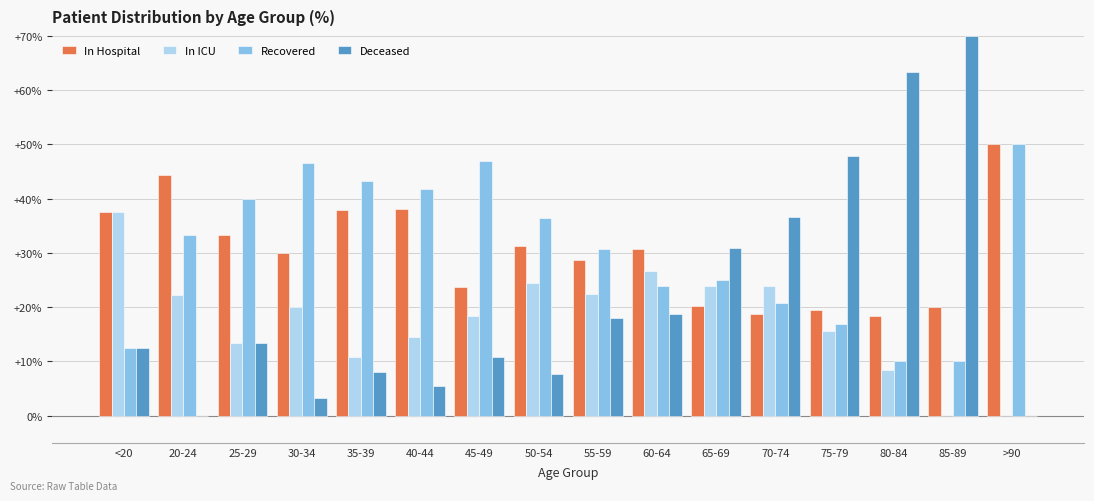

Is it true that Recovered equals 30.8 at 55-59?

True